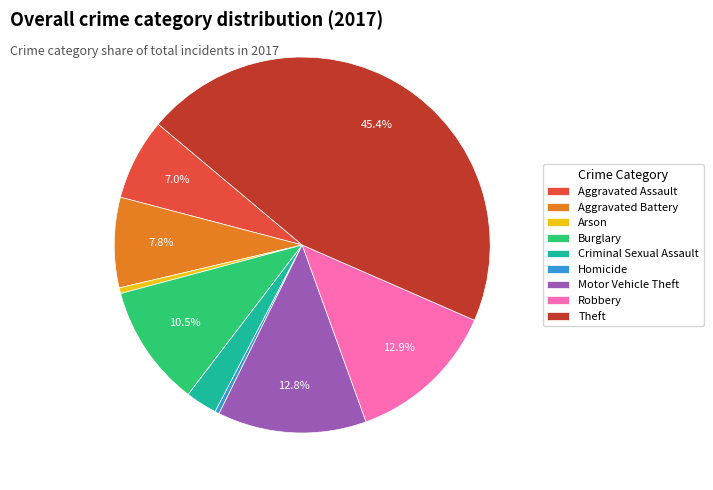

What percentage is NOT represented by Motor Vehicle Theft?

87.2%